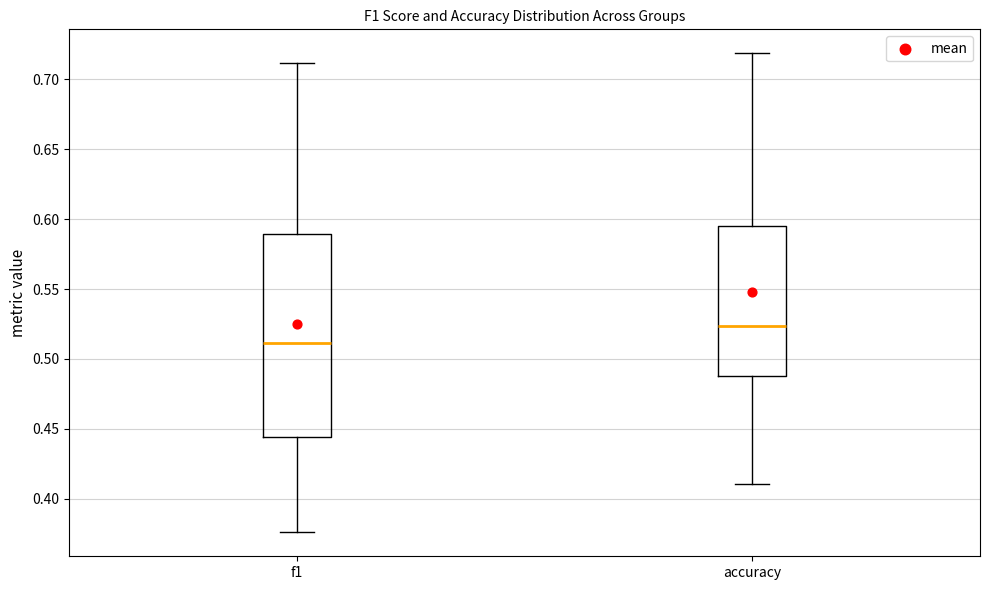

Reading left to right, transcribe this box plot: for each box, give where its median line is, the range the box spans, and where its two whiskers end, as read against the y-axis. The values are not printed on the chart, so give them approximately, as read against the axis.

f1: median 0.510, box 0.445 to 0.590, whiskers 0.375 to 0.710
accuracy: median 0.525, box 0.490 to 0.595, whiskers 0.410 to 0.720